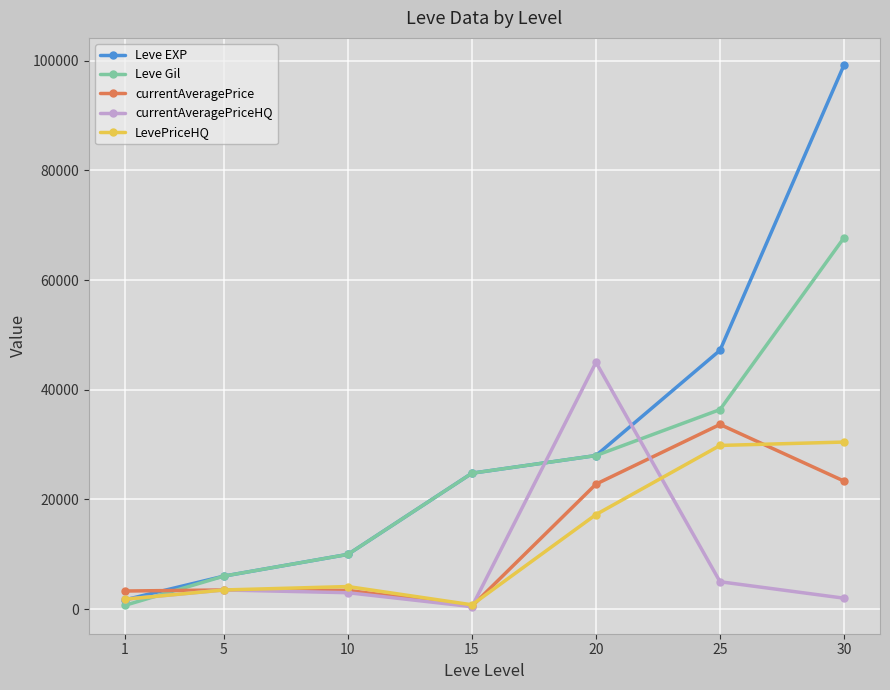

What are all the series names shown in the legend?

Leve EXP, Leve Gil, currentAveragePrice, currentAveragePriceHQ, LevePriceHQ